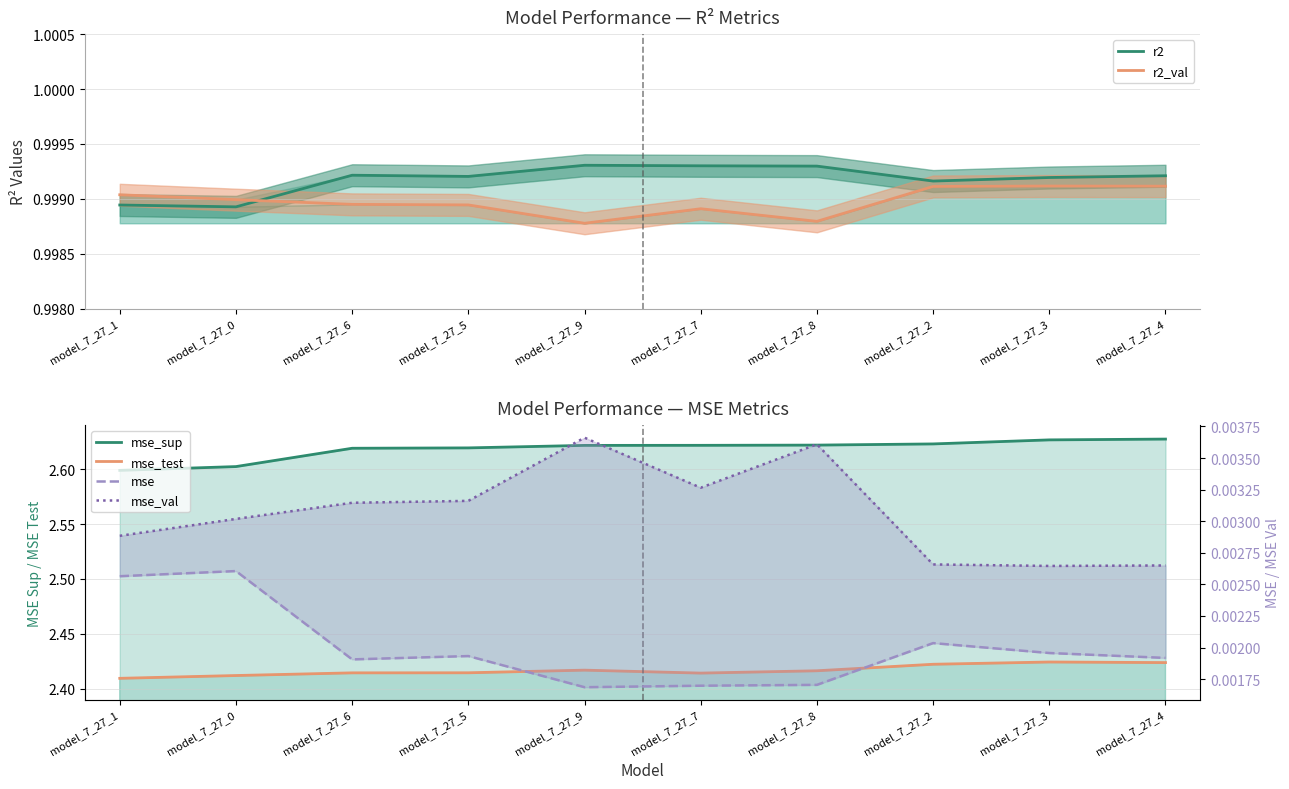

Between model_7_27_9 and model_7_27_7, which is larger?

model_7_27_9